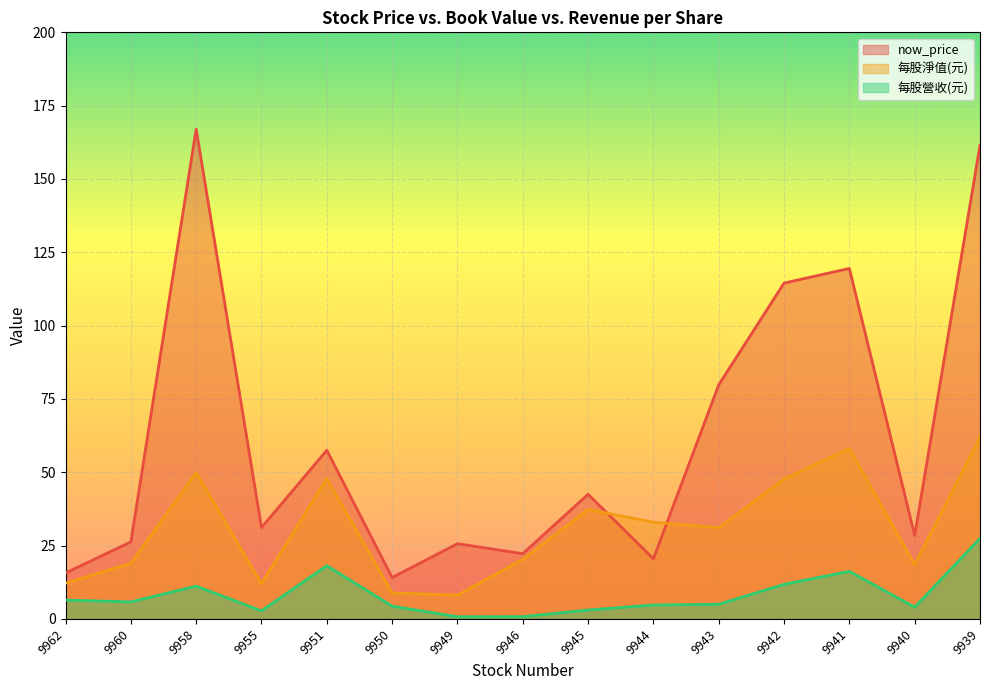

Rank the series by their average value, from lowest to highest.

每股營收(元), 每股淨值(元), now_price